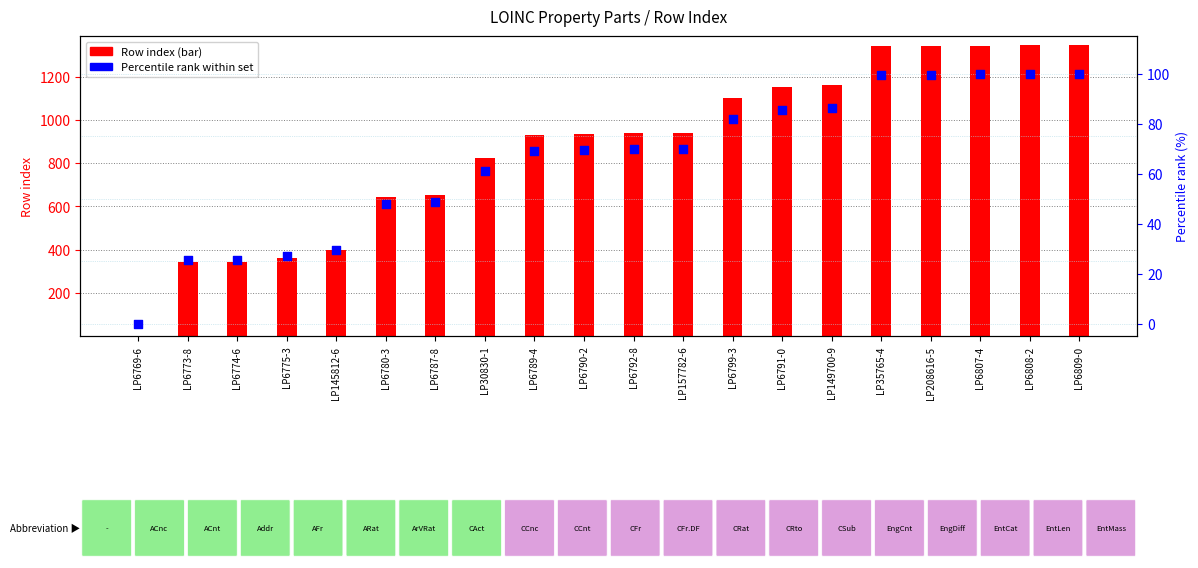

At how many categories does at least one series exceed 234?

19